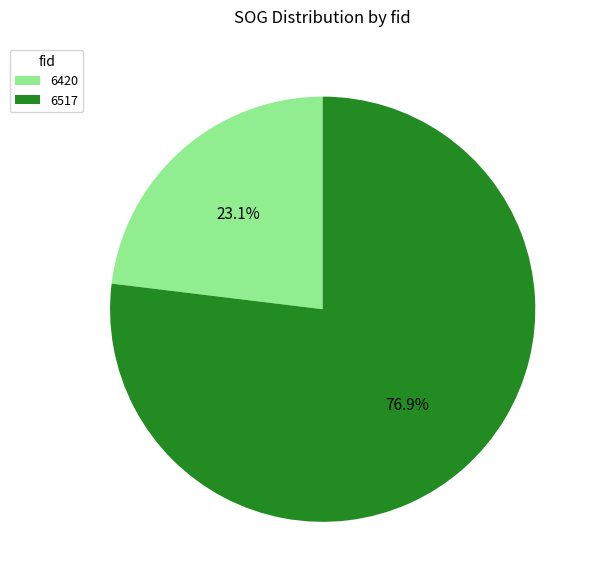

What is the smallest slice in the pie chart?

6420